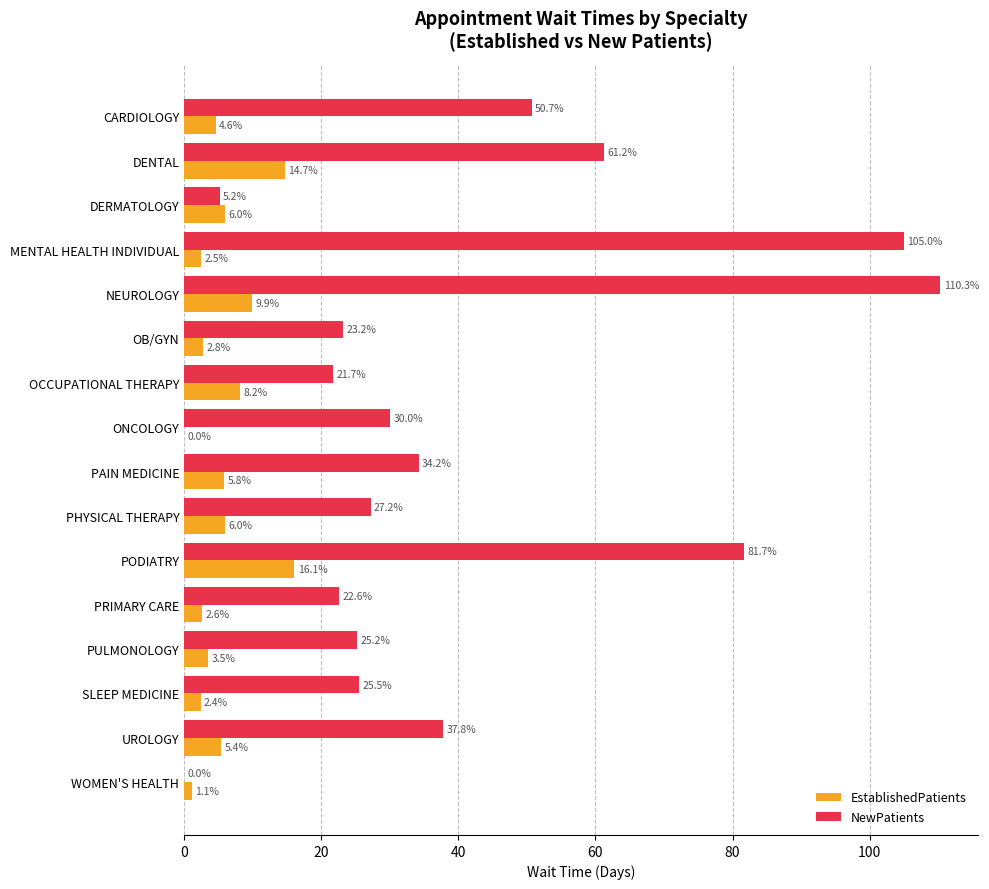

Is it true that NewPatients equals 12.6 at OCCUPATIONAL THERAPY?

False